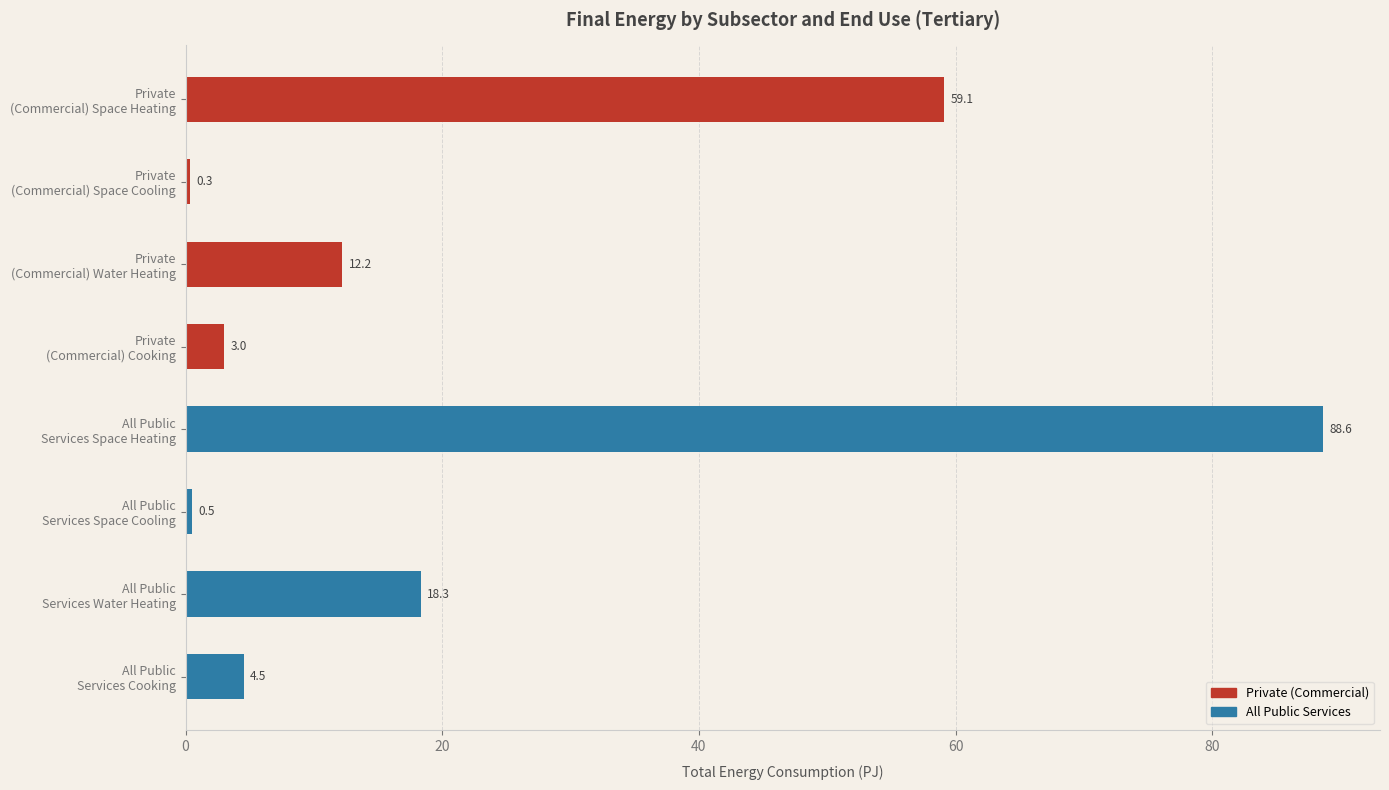

What is the value of the 1st bar from the top?

59.1